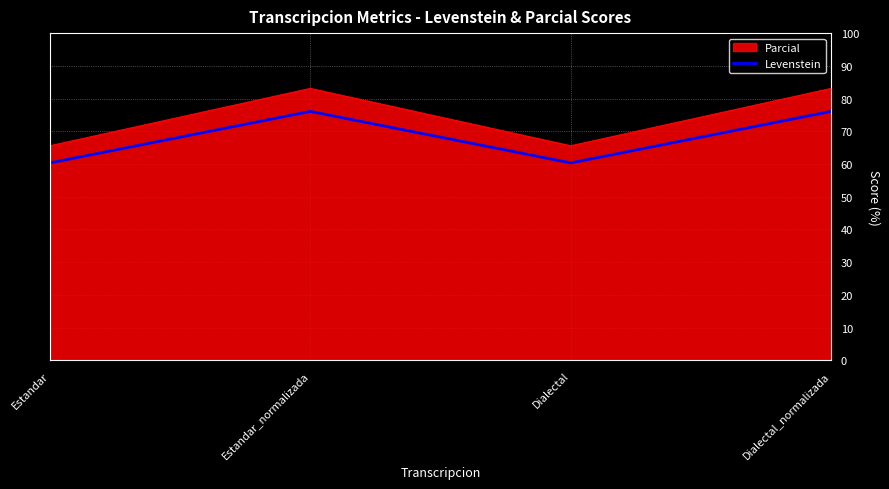

True or false: Parcial has more than 0 points higher than both neighbors.

True